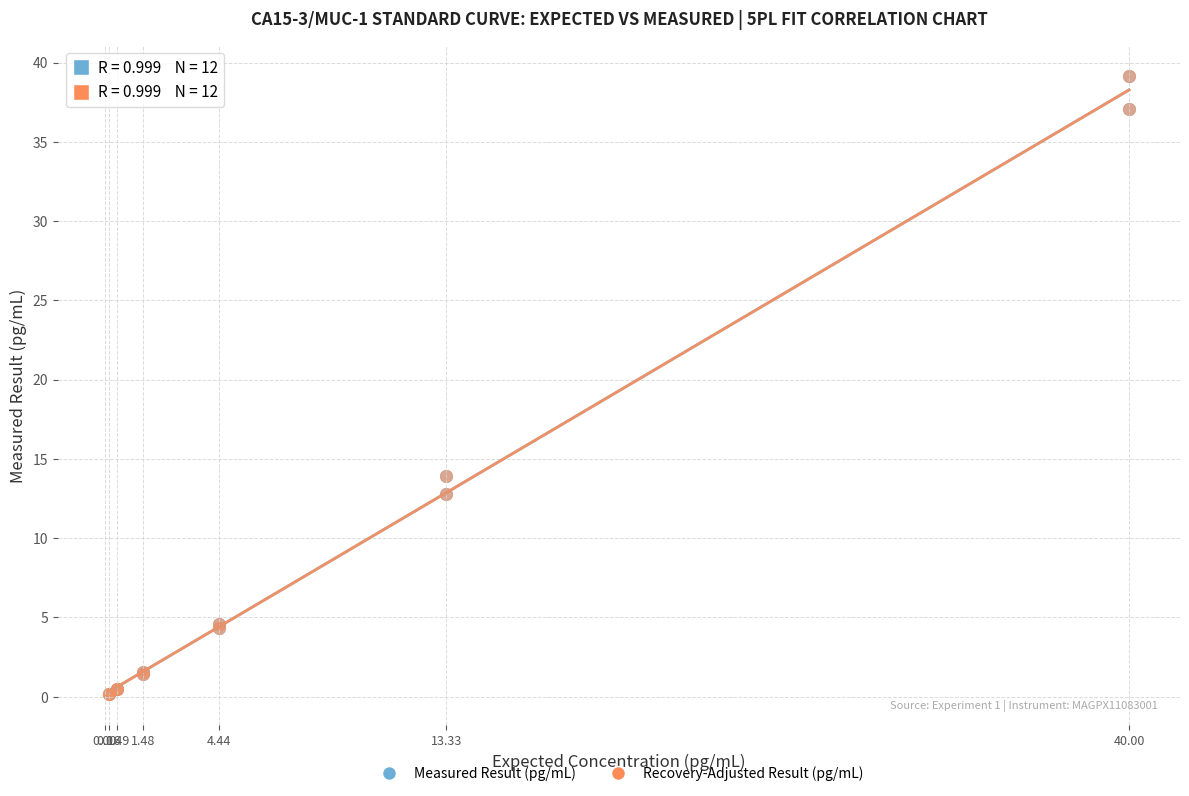

What are all the series names shown in the legend?

Measured Result (pg/mL), Recovery-Adjusted Result (pg/mL)